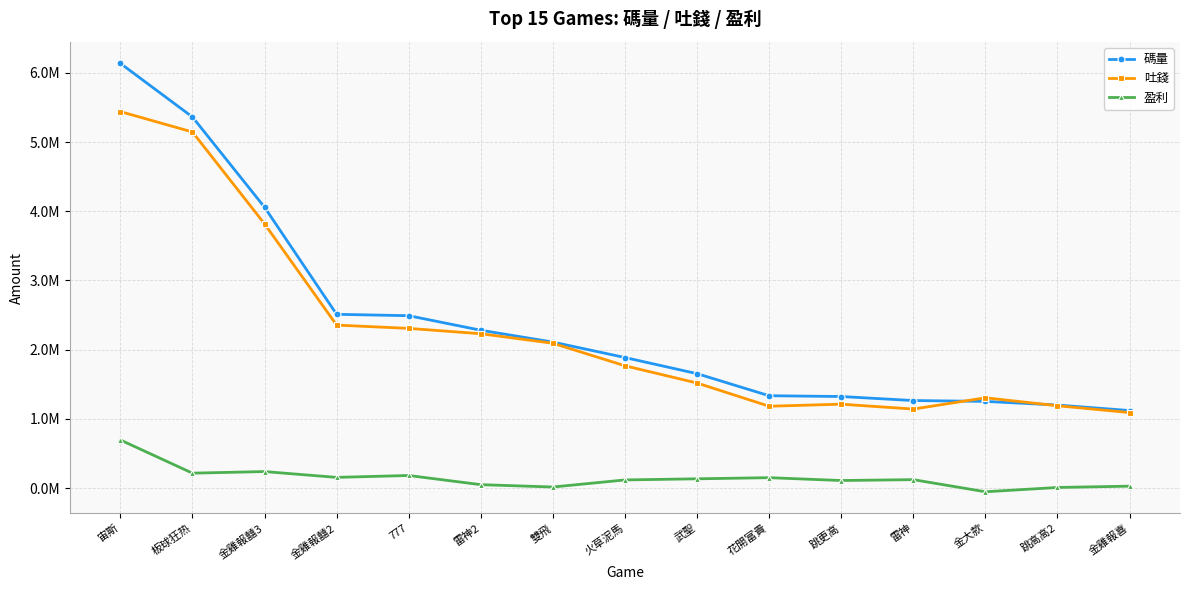

The value of 盈利 at 雷神 is 162083.4. True or false?

False